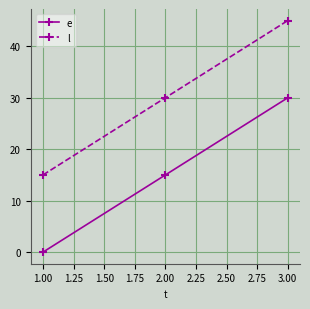

At which category is the sum across all series the highest?

3.00